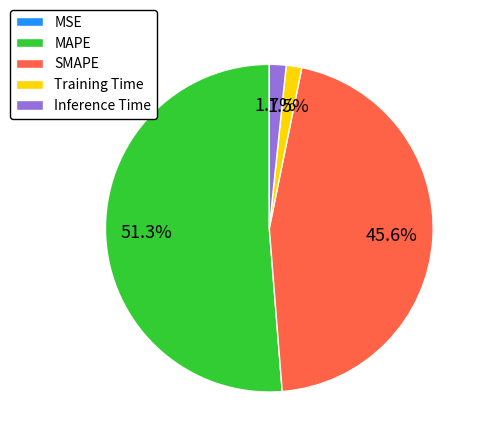

What portion of the pie excludes Training Time?

98.5%